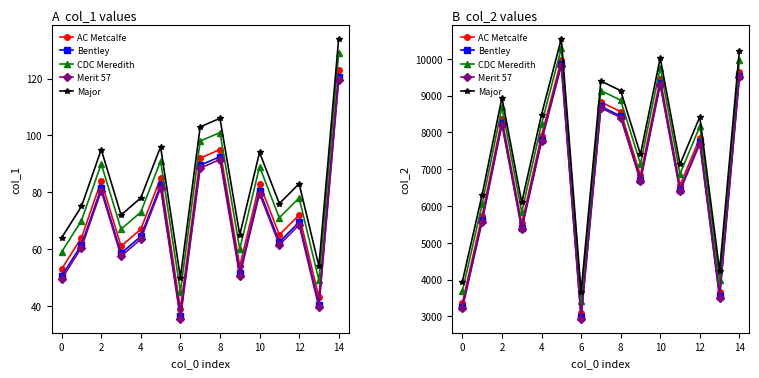

Where is Major nearest to the value 7106?

11